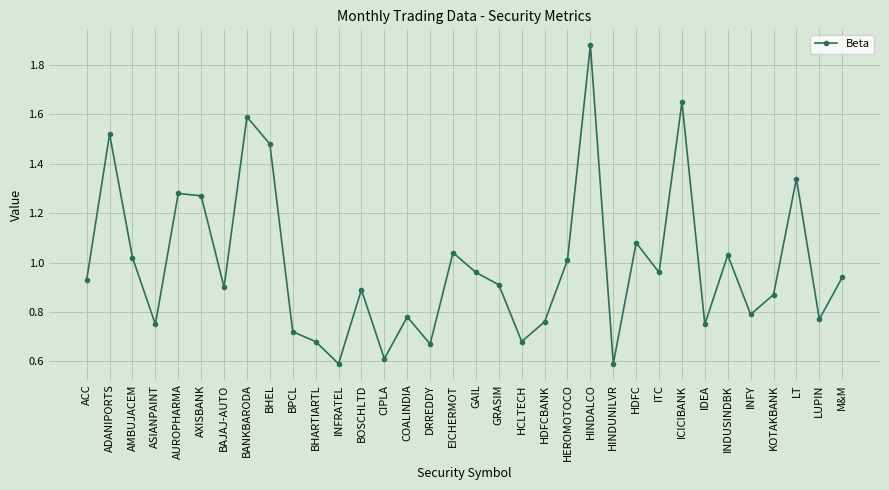

At which category does the data reach its first local peak?

ADANIPORTS